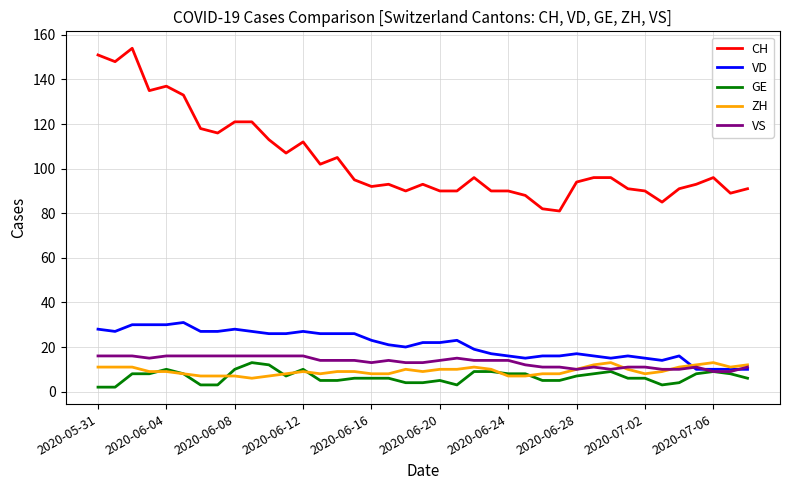

What is the highest value of the VD series?

31